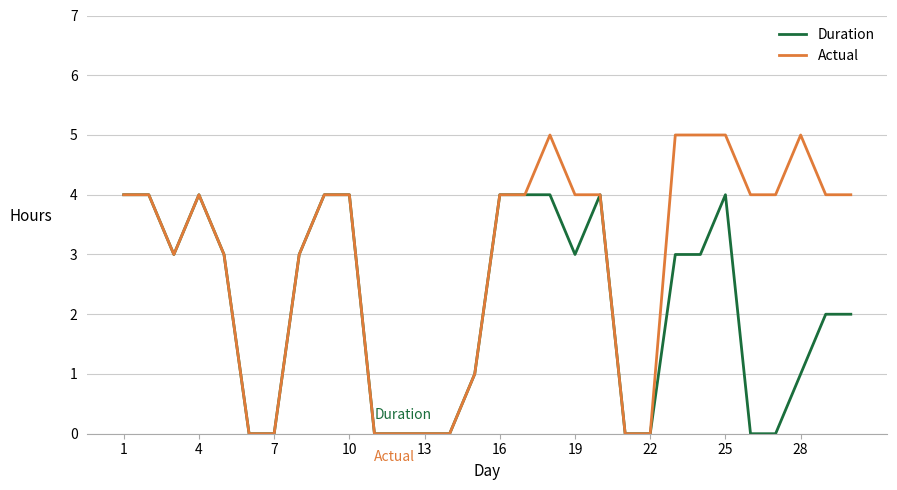

Which series has the largest range (max minus min)?

Actual